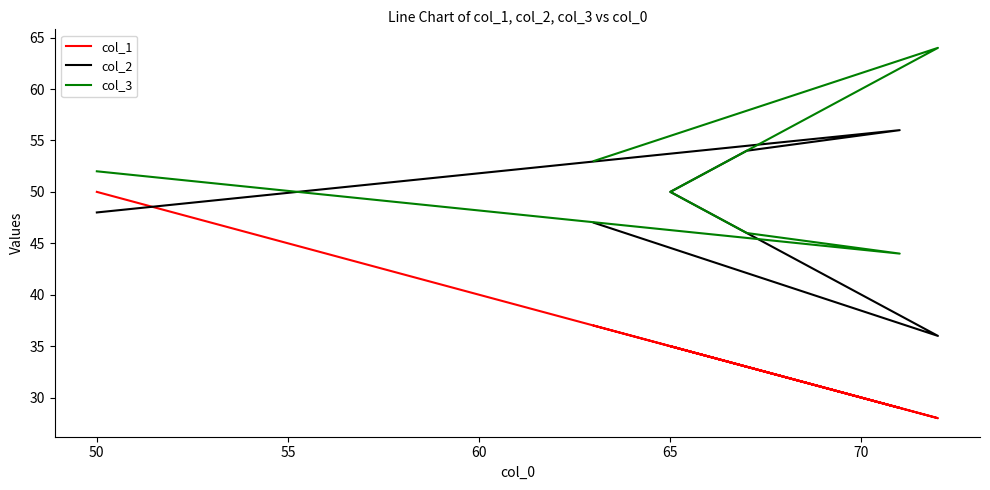

What is the difference between the second highest and minimum values in the col_2 series?

18